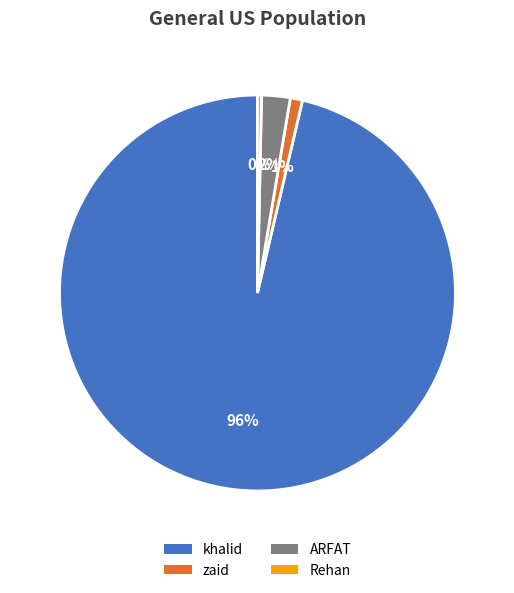

Which category has the smallest portion of the pie?

Rehan